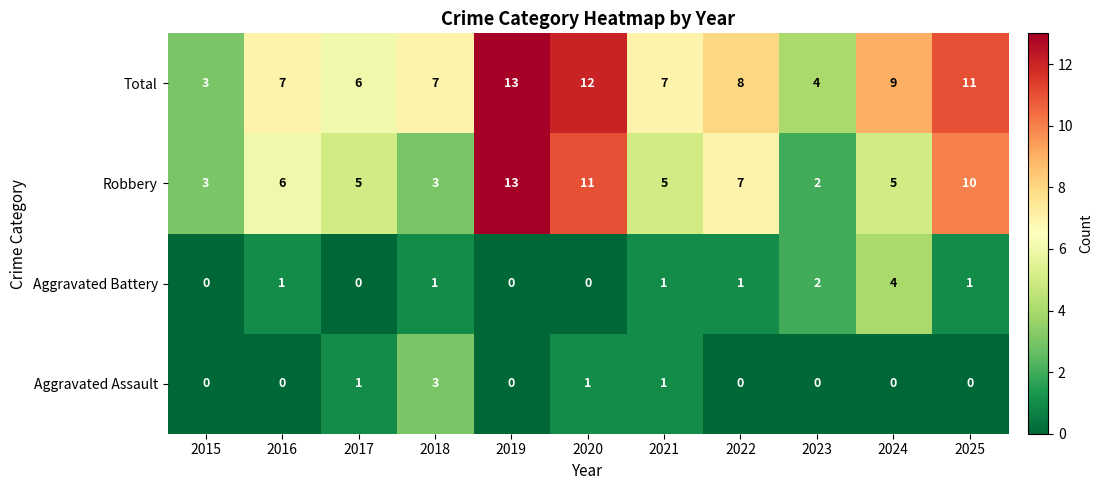

What is the greatest value displayed?

13